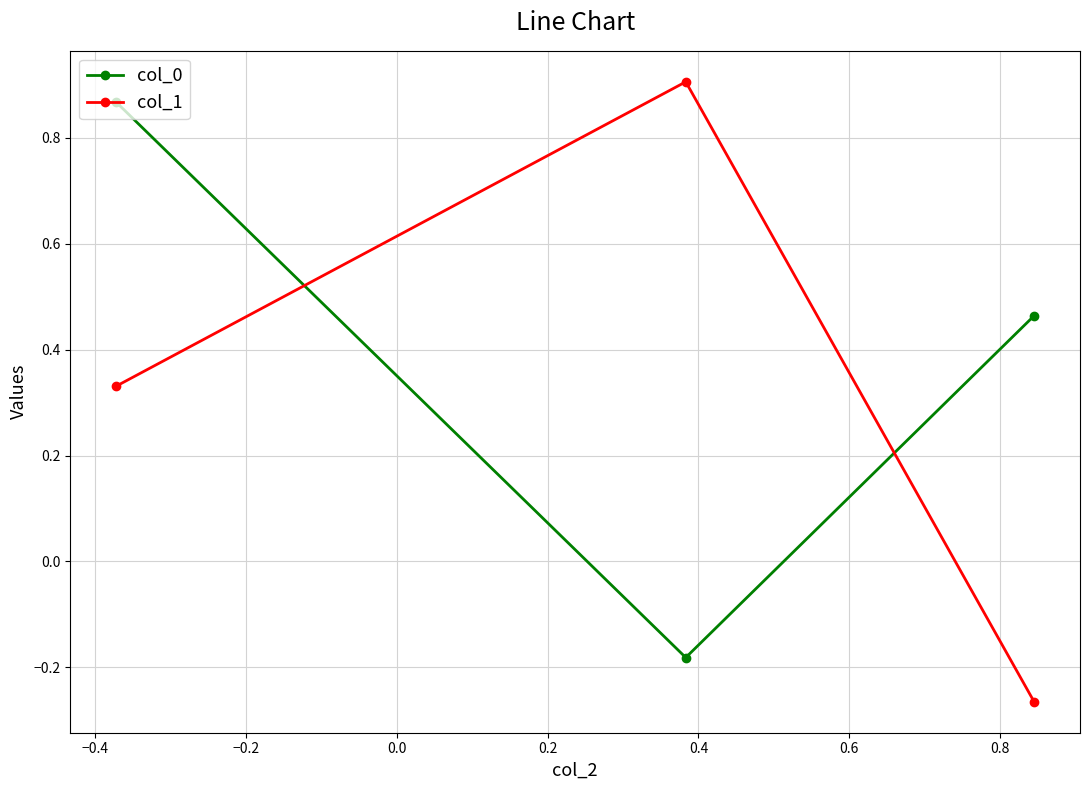

Rank the series by their average value, from lowest to highest.

col_1, col_0